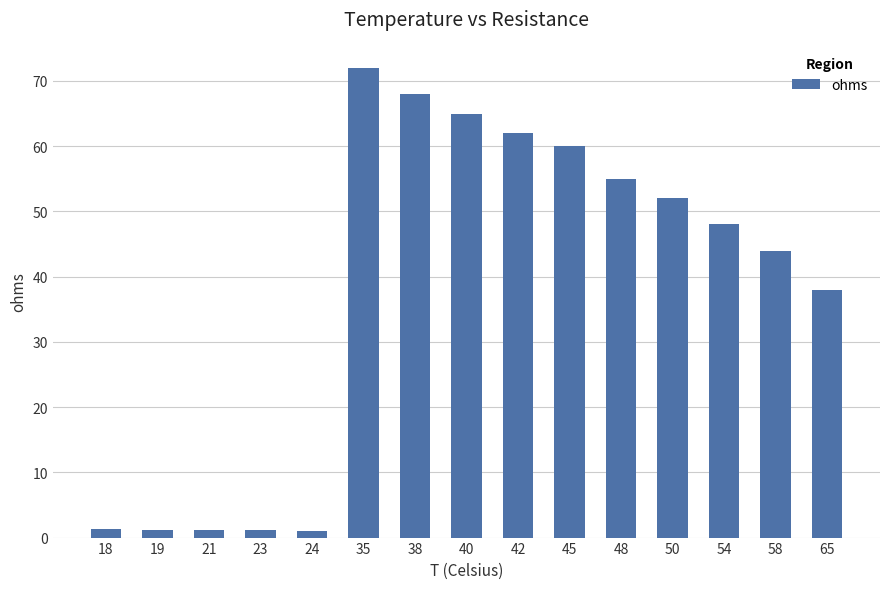

What is the smallest value displayed?

1.0